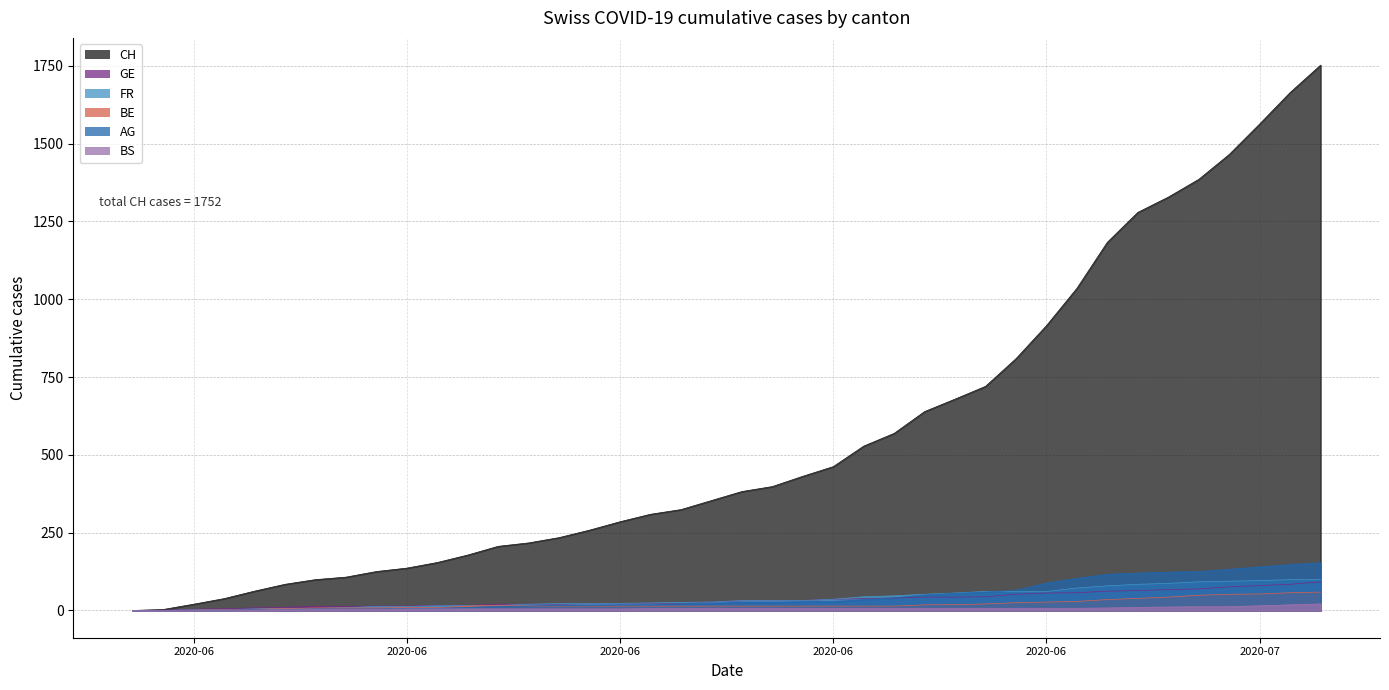

True or false: CH and BE intersect in this chart.

False